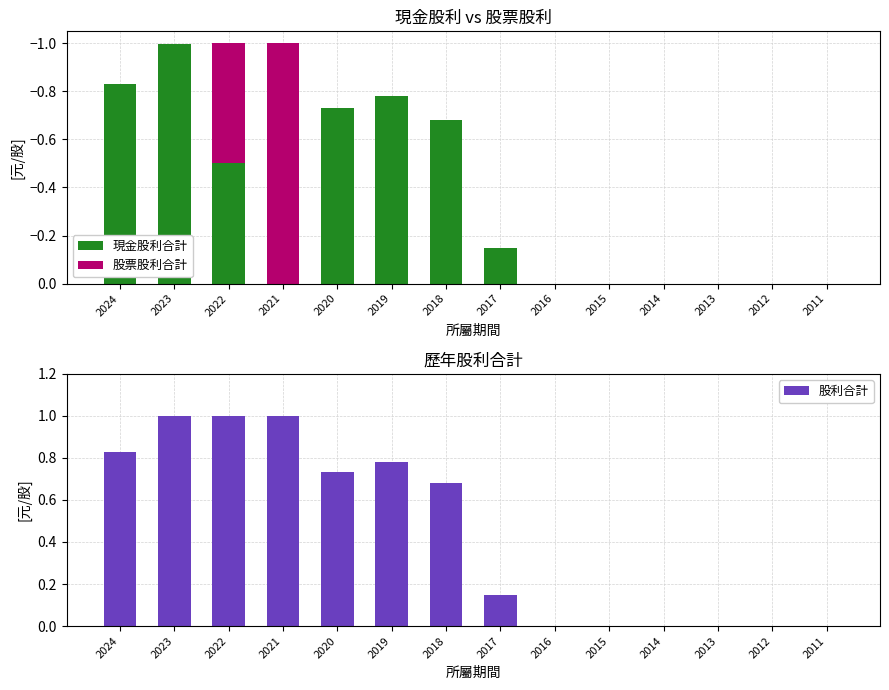

Is it true that 現金股利合計 equals -0.5 at 2020?

False